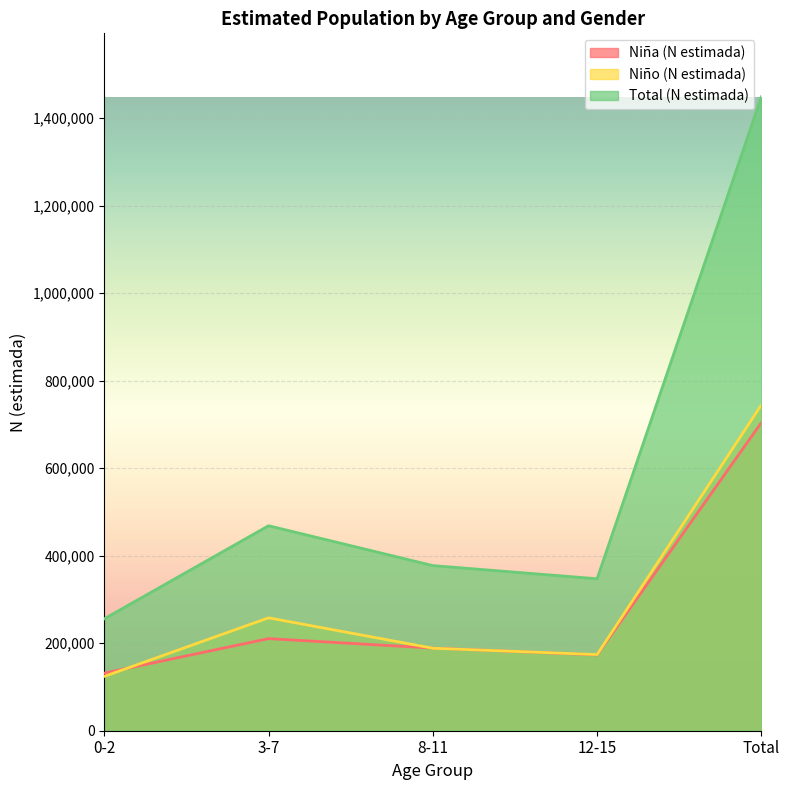

Which series changed the most between 8-11 and Total?

Total (N estimada)